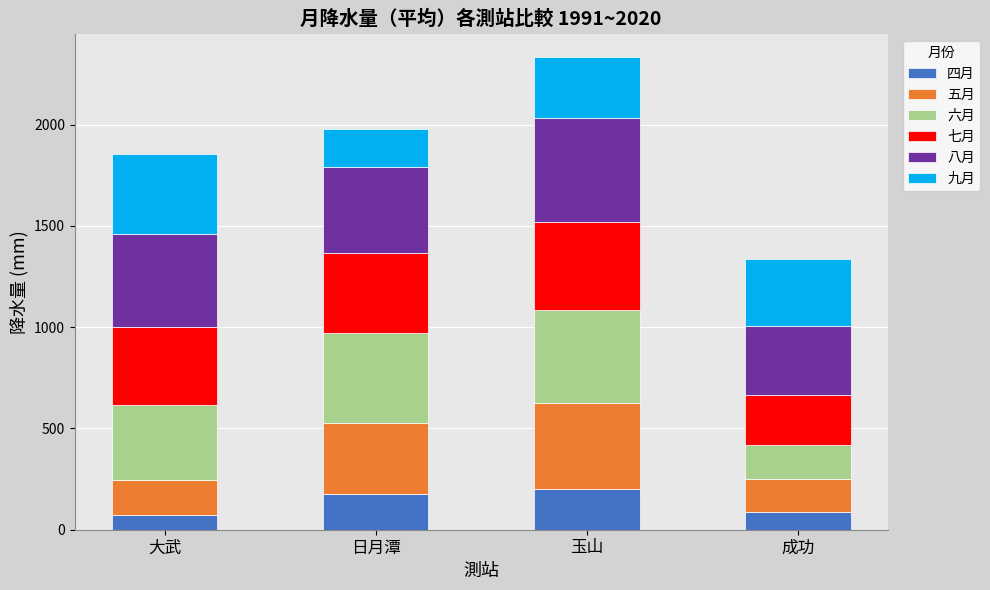

Reading left to right, transcribe the values for 四月.

大武=72.4	日月潭=174.6	玉山=201.2	成功=88.3